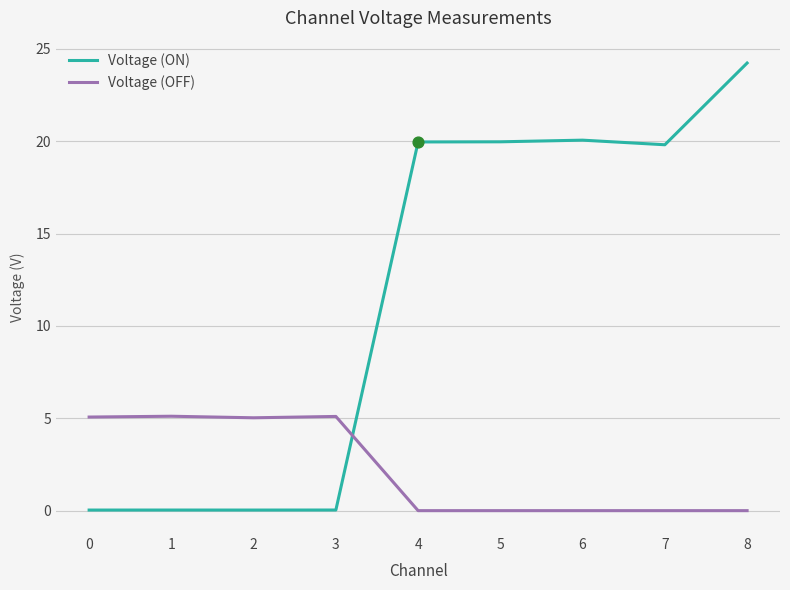

Which series changed the most between 4 and 8?

Voltage (ON)